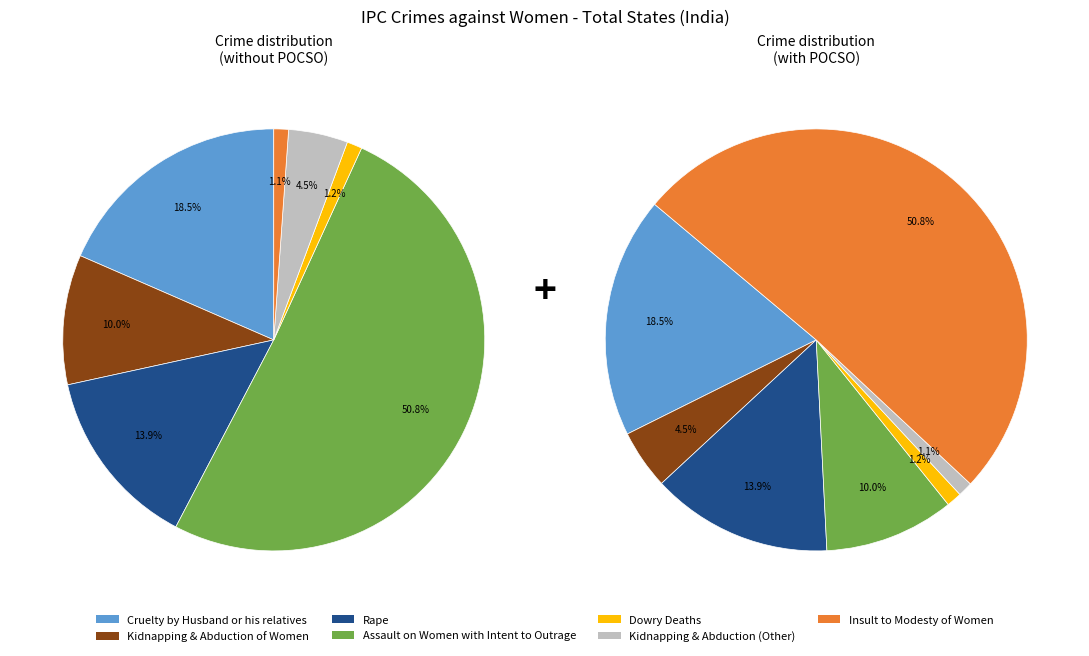

What is the total percentage of Kidnapping & Abduction of Women and Assault on Women with Intent to Outrage?

60.8%